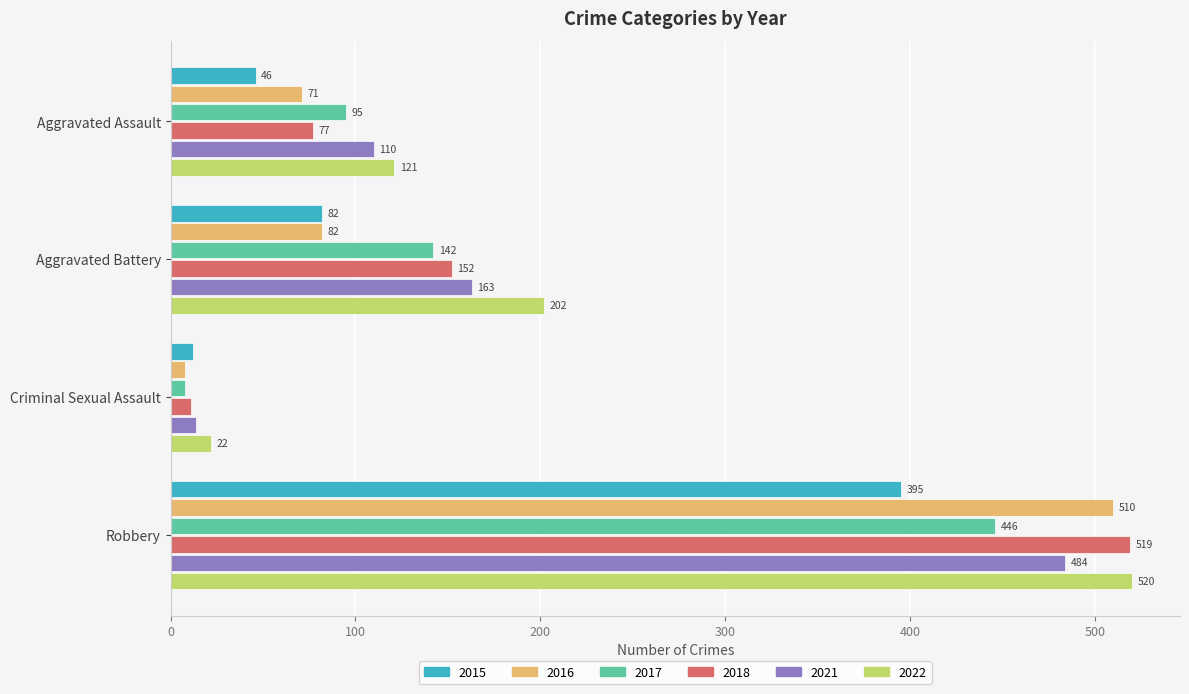

List the series in order of their peak value, lowest first.

2015, 2017, 2021, 2016, 2018, 2022